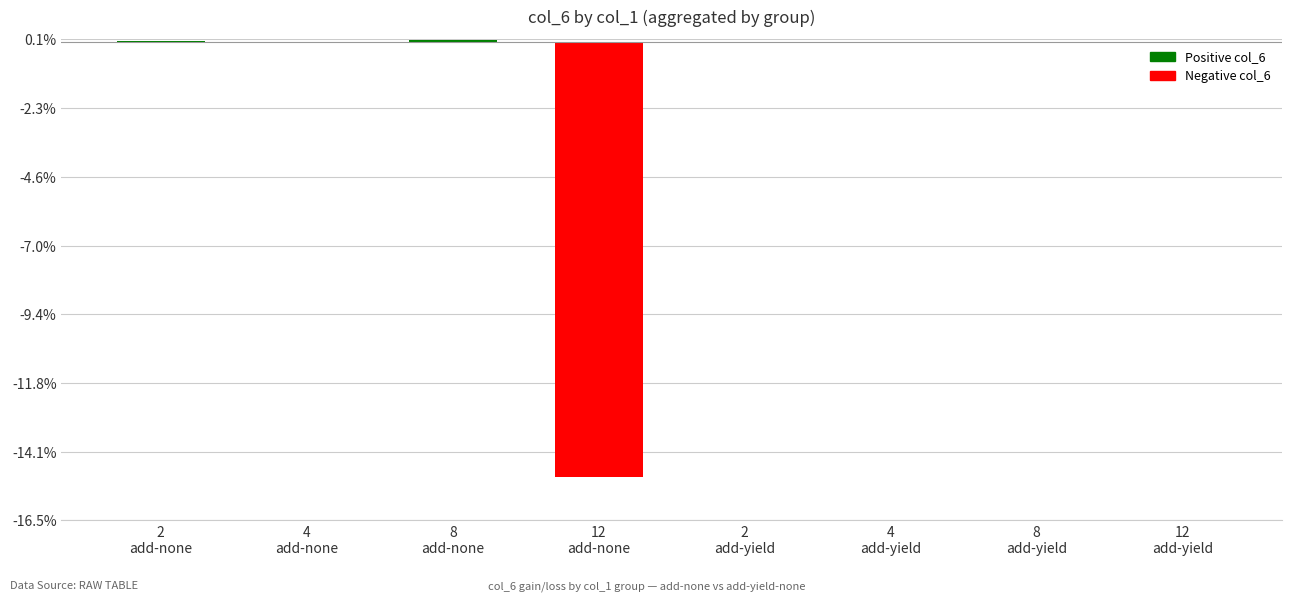

What is the sum of all values?

-14.8